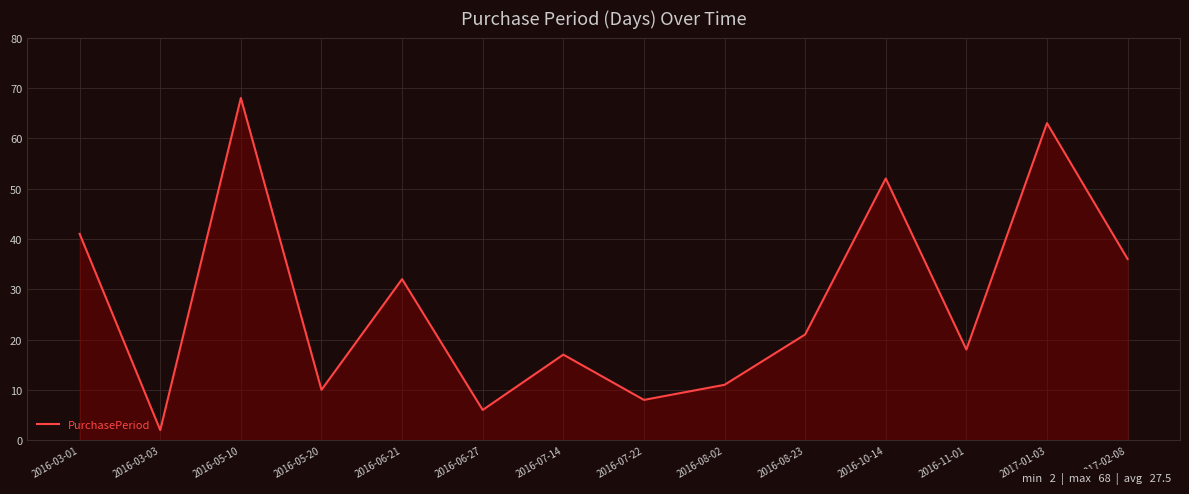

At which category does the chart reach its peak across all series?

2016-05-10